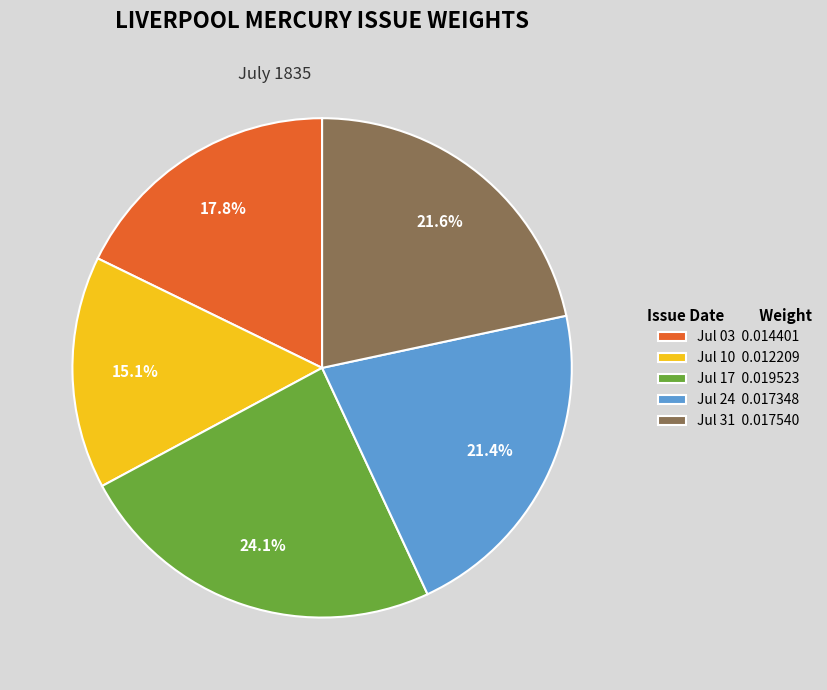

Which slice is the largest?

Jul 17 0.019523